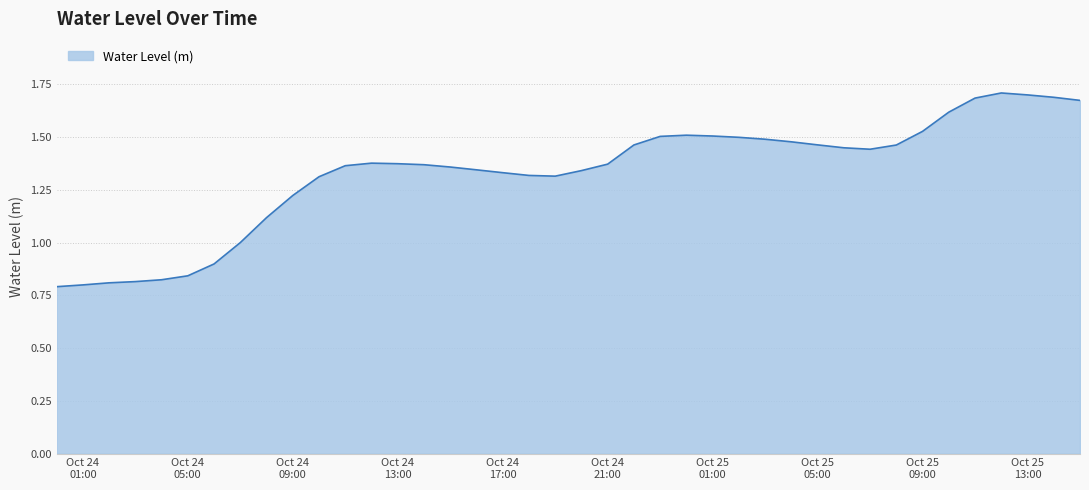

What is the difference between the maximum and minimum values?

0.9